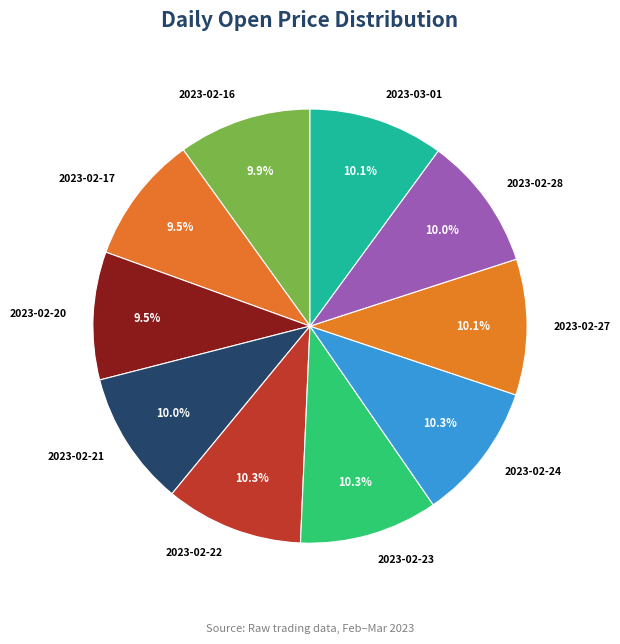

Does any single category account for the majority?

No